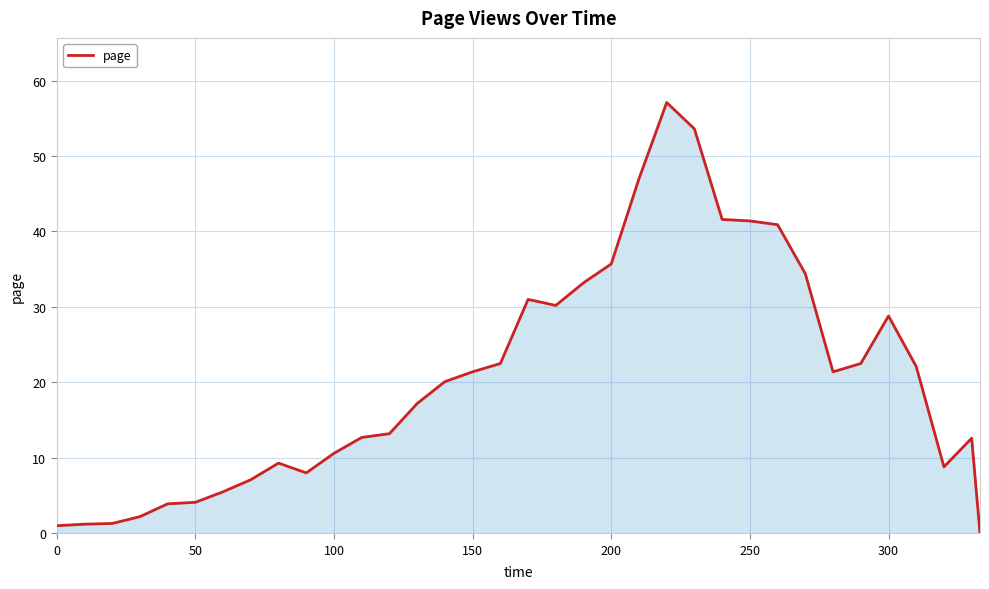

What is the difference between the maximum and minimum values?

57.1